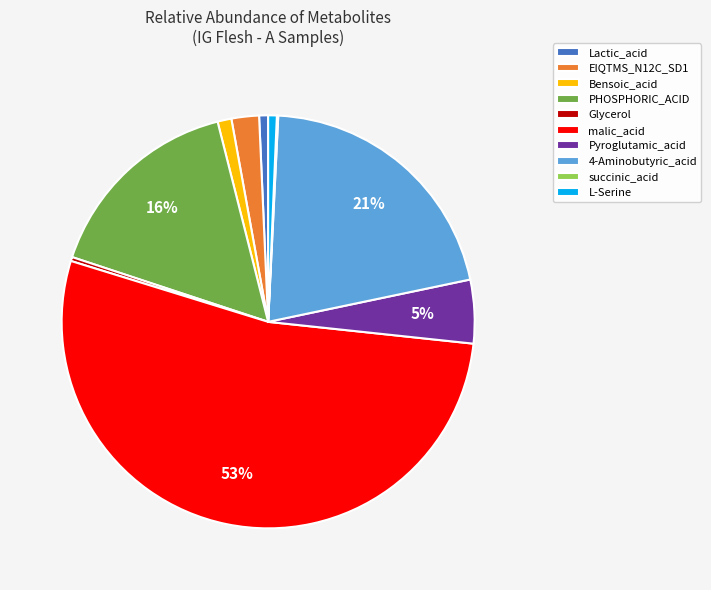

Is it true that Bensoic_acid is 1% of the pie?

True